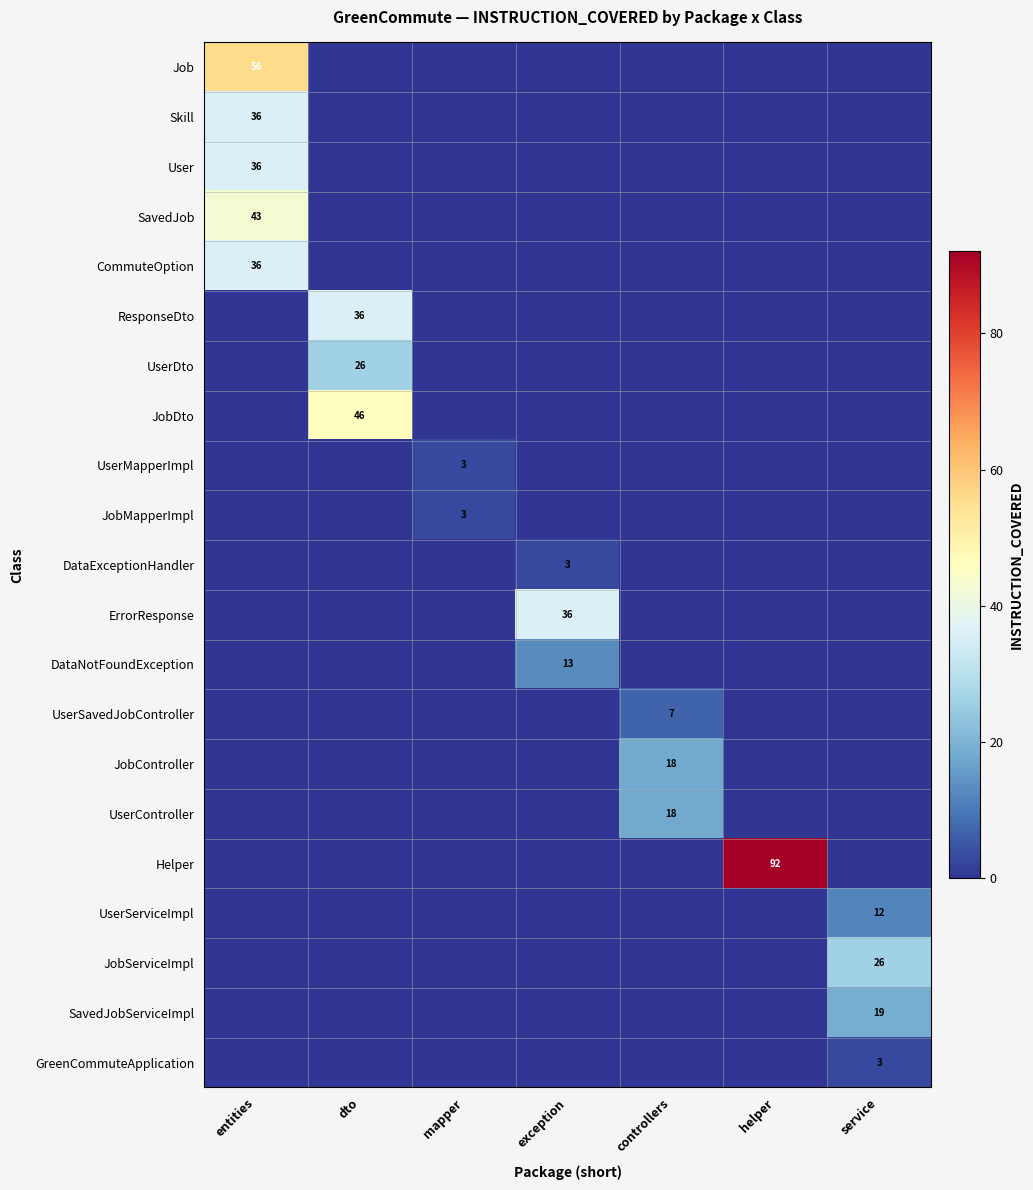

At how many categories does at least one series exceed 46?

2